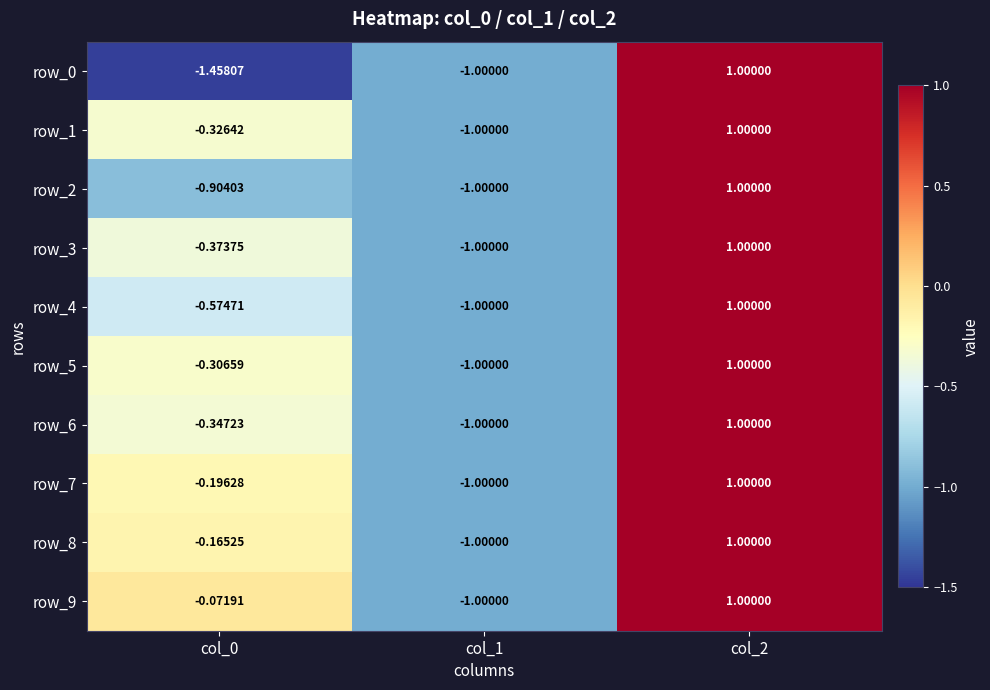

How many row_9 values are between -1 and 1?

3